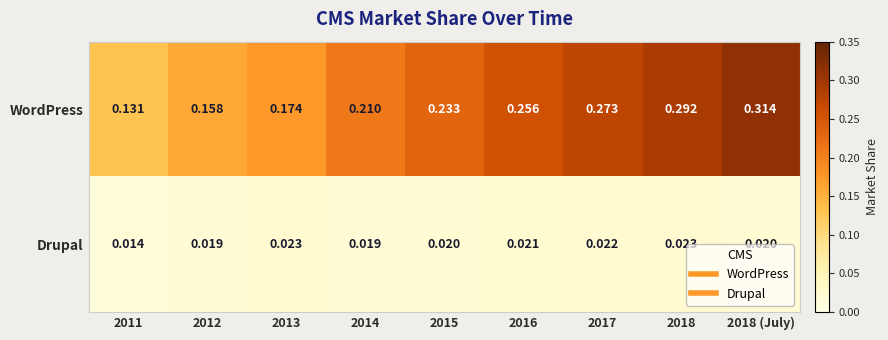

Which category has the highest value across all series?

2018 (July)